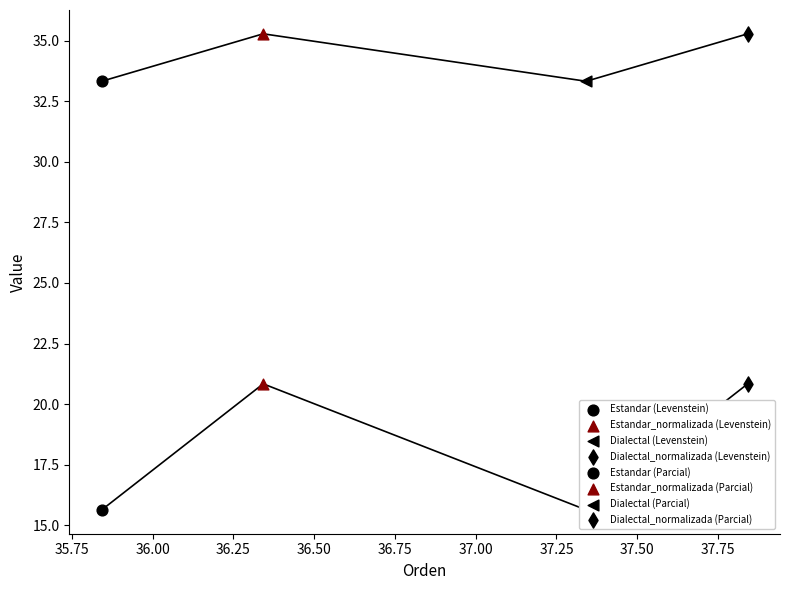

Which series reaches the maximum Y coordinate?

Parcial